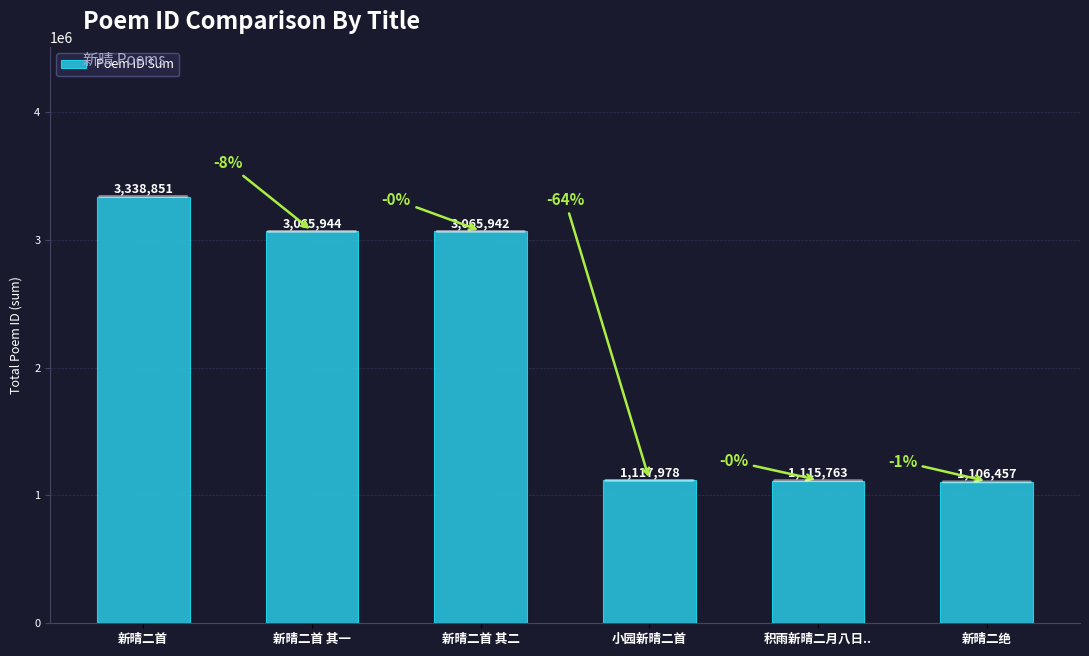

Reading right to left, transcribe all the data shown in this chart.

1106457	1115763	1117978	3065942	3065944	3338851